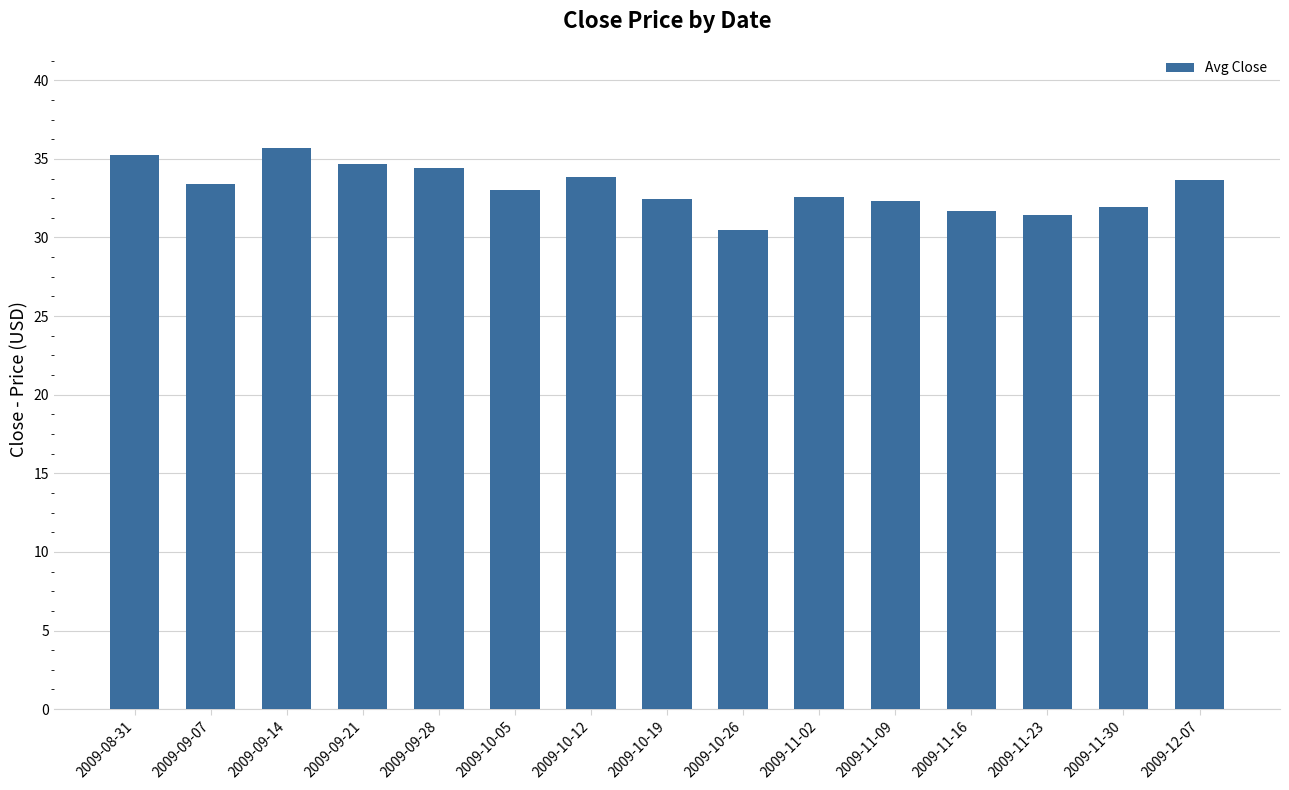

Is it true that the value at 2009-11-30 is 18.1?

False